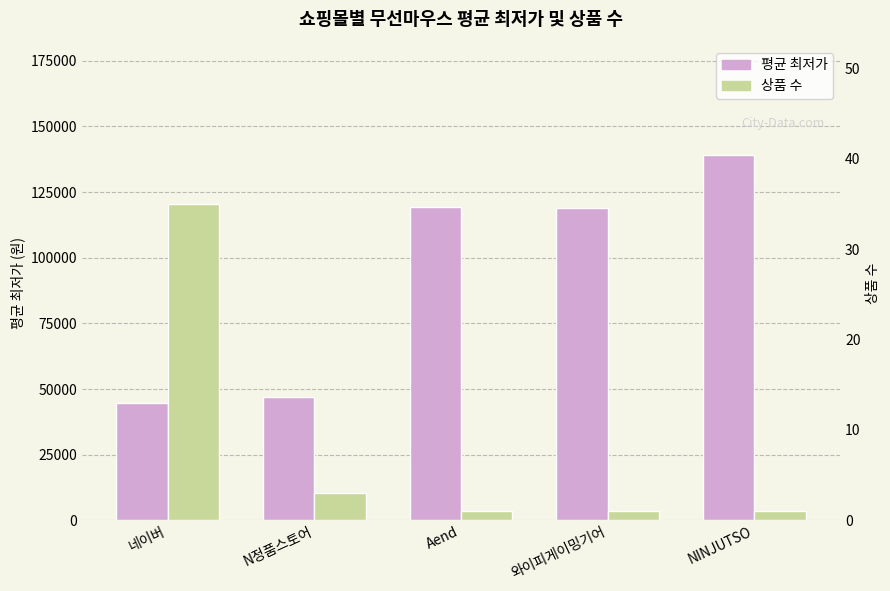

Reading left to right, extract all data points from this chart.

평균 최저가: 네이버=44660	N정품스토어=46900	Aend=119295	와이피게이밍기어=119000	NINJUTSO=139000
상품 수: 네이버=35	N정품스토어=3	Aend=1	와이피게이밍기어=1	NINJUTSO=1